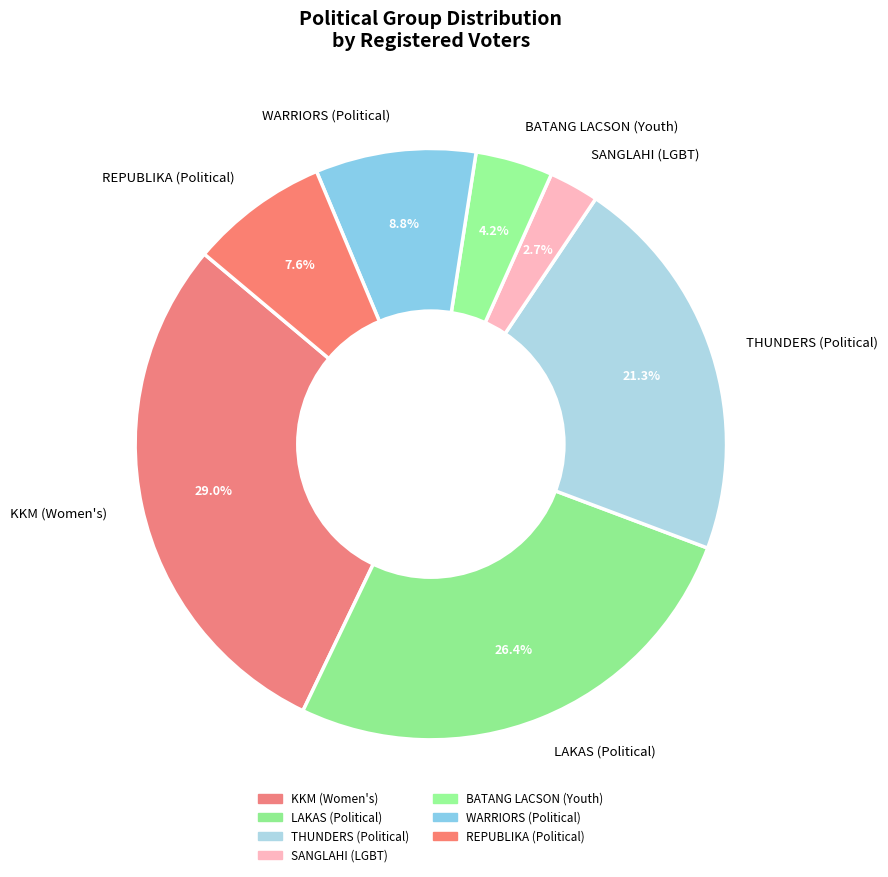

To the nearest percent, what is the difference between the LAKAS (Political) and BATANG LACSON (Youth) slice percentages?

22%